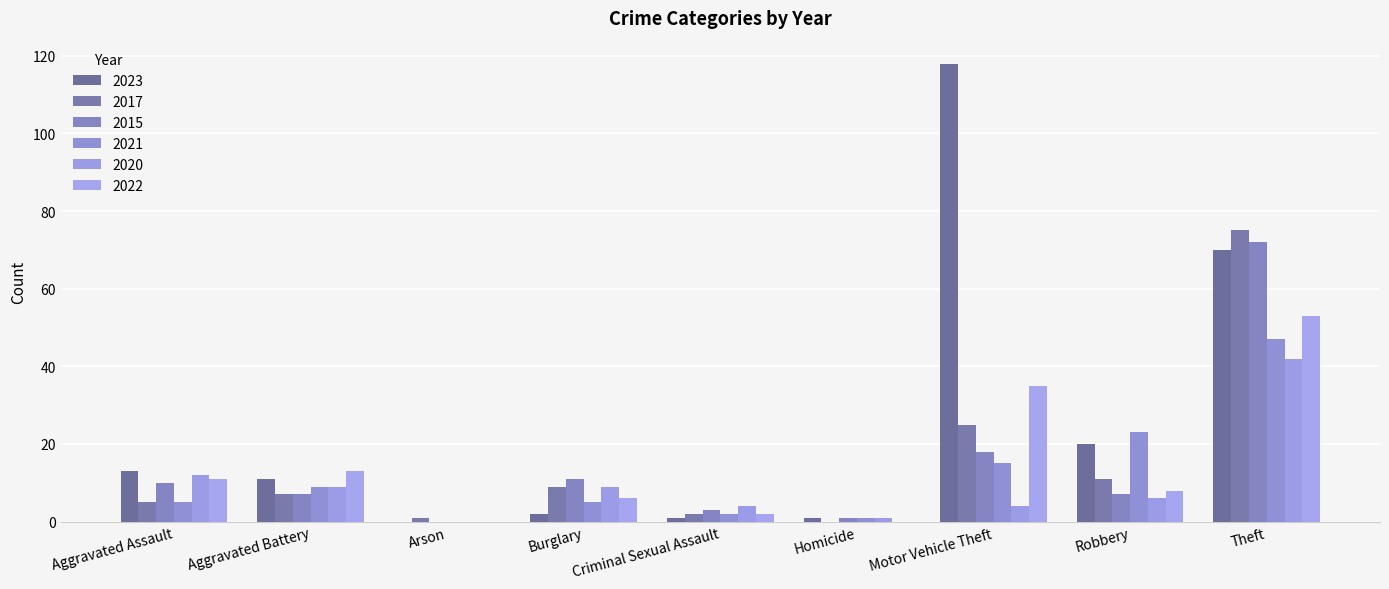

List the series in order of their peak value, highest first.

2023, 2017, 2015, 2022, 2021, 2020